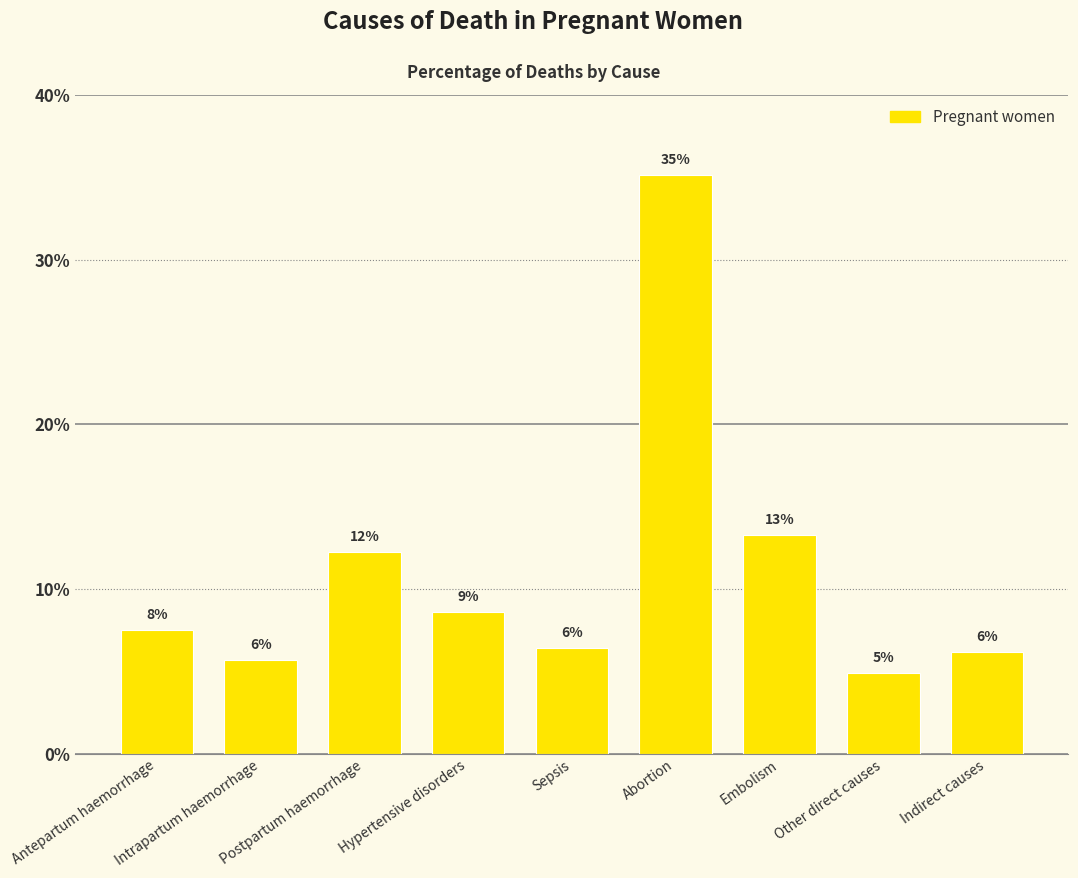

Does the chart contain stacked bars?

No